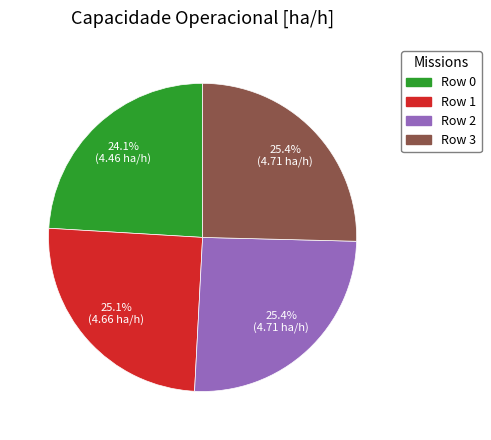

How many segments does this pie chart have?

4